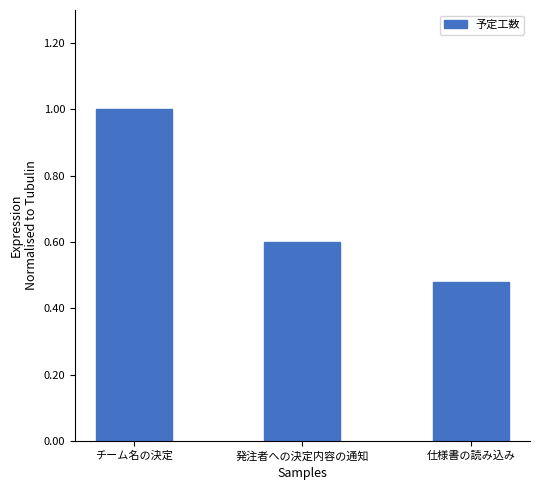

Does the chart contain any negative values?

No